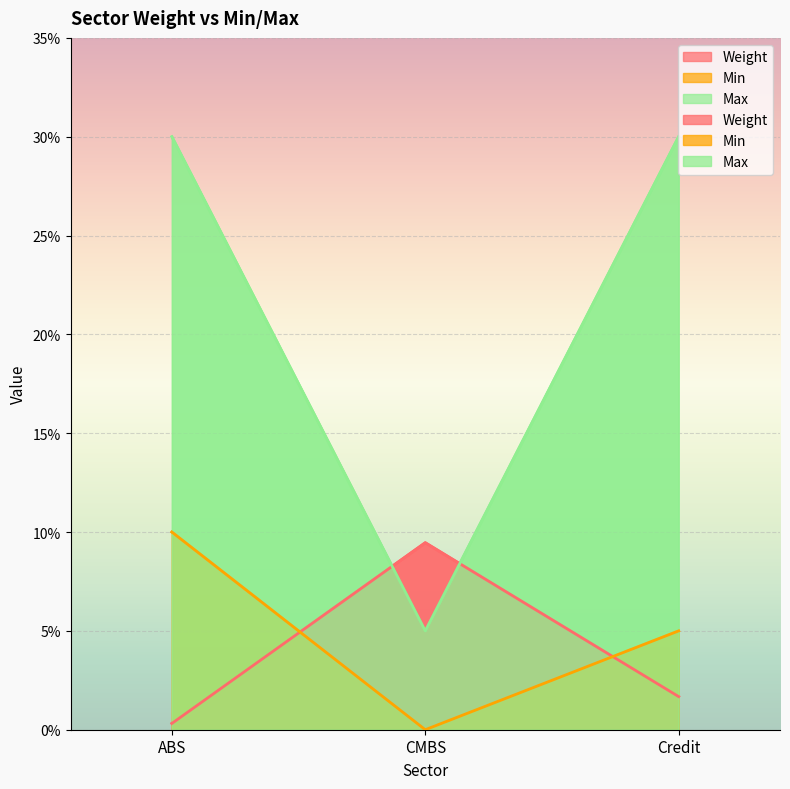

Is it true that Min equals 0.1 at Credit?

True